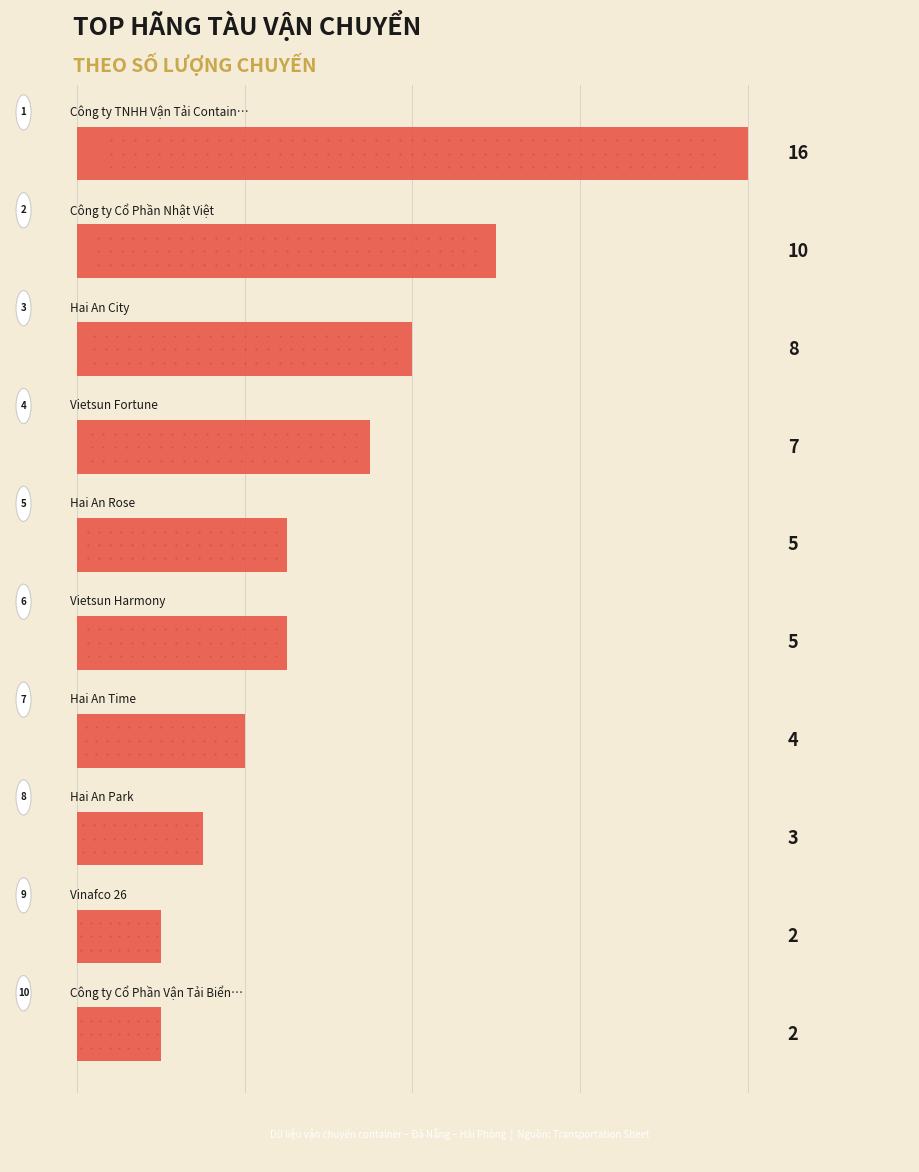

Reading bottom to top, list all the values displayed in this chart.

2	2	3	4	5	5	7	8	10	16